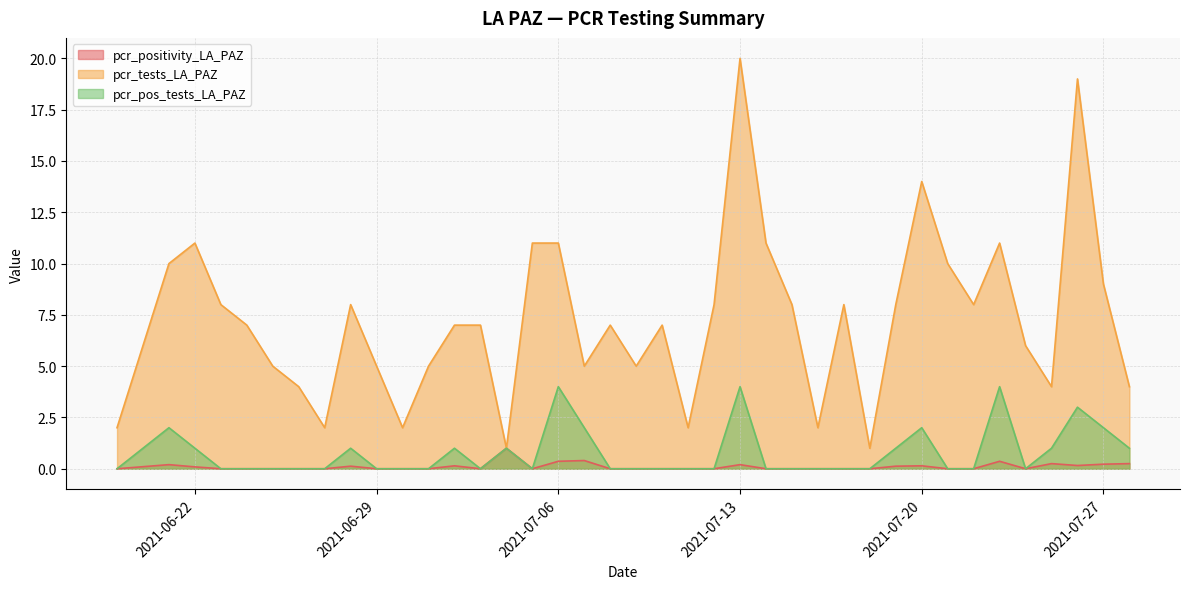

At which label does pcr_positivity_LA_PAZ reach its peak?

2021-07-04